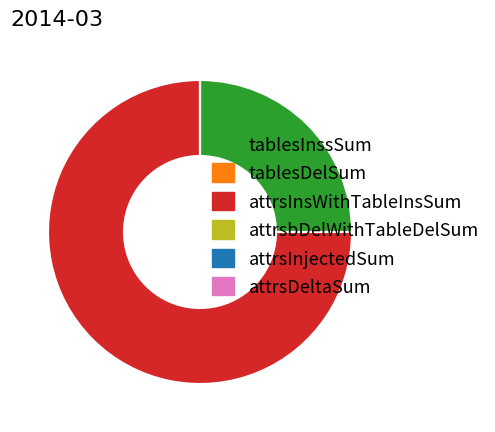

Does any single category account for the majority?

Yes